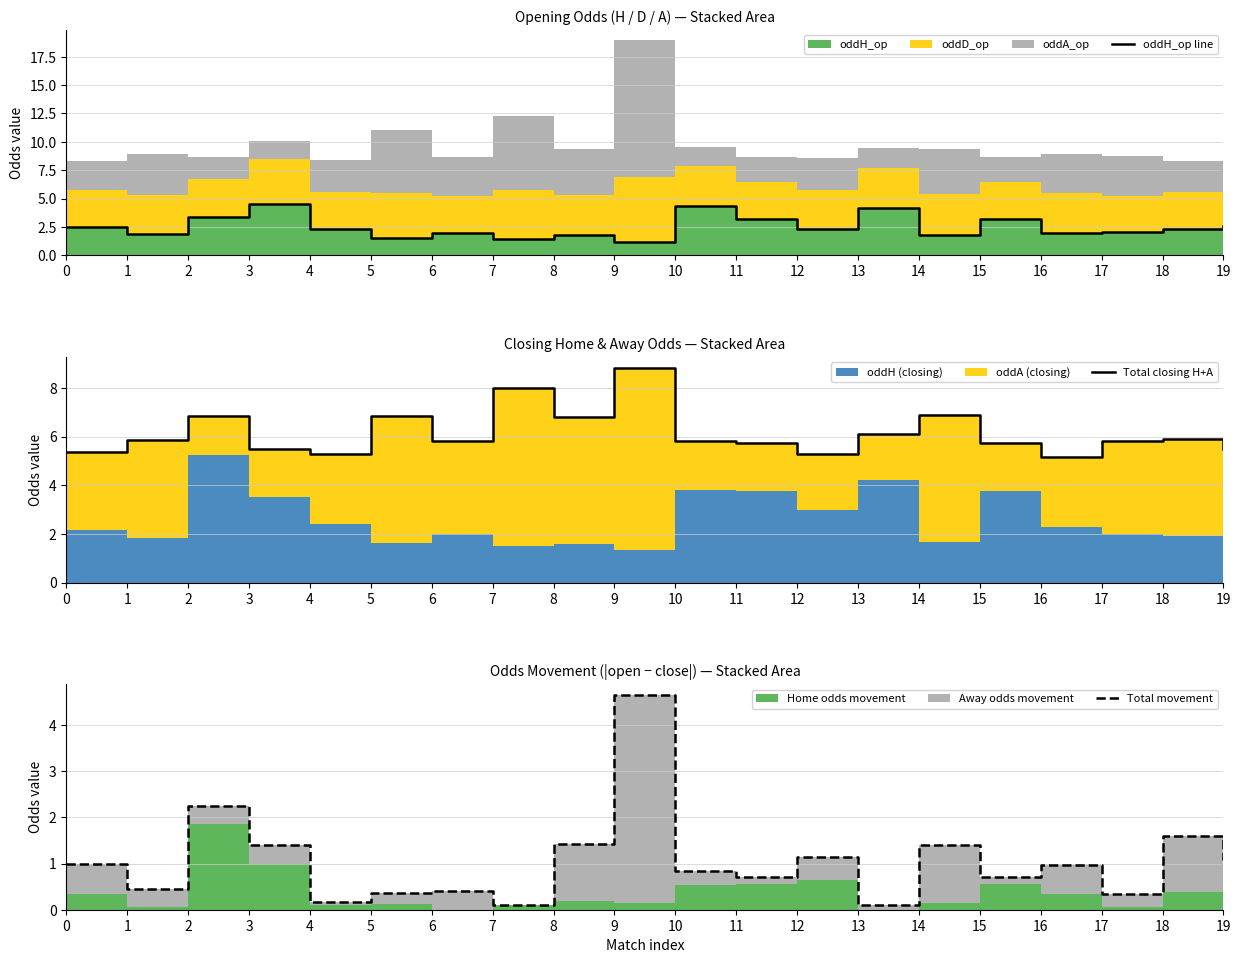

Reading right to left, extract all data points from this chart.

oddH_op line: 2.6	2.3	2.0	1.9	3.2	1.8	4.2	2.4	3.2	4.3	1.2	1.8	1.4	2.0	1.5	2.3	4.5	3.4	1.9	2.5
Total closing H+A: 5.5	5.9	5.8	5.2	5.8	6.9	6.1	5.3	5.8	5.8	8.8	6.8	8.0	5.8	6.9	5.3	5.5	6.8	5.8	5.3
Total movement: 1.1	1.6	0.3	1.0	0.7	1.4	0.1	1.1	0.7	0.8	4.7	1.4	0.1	0.4	0.4	0.2	1.4	2.2	0.5	1.0